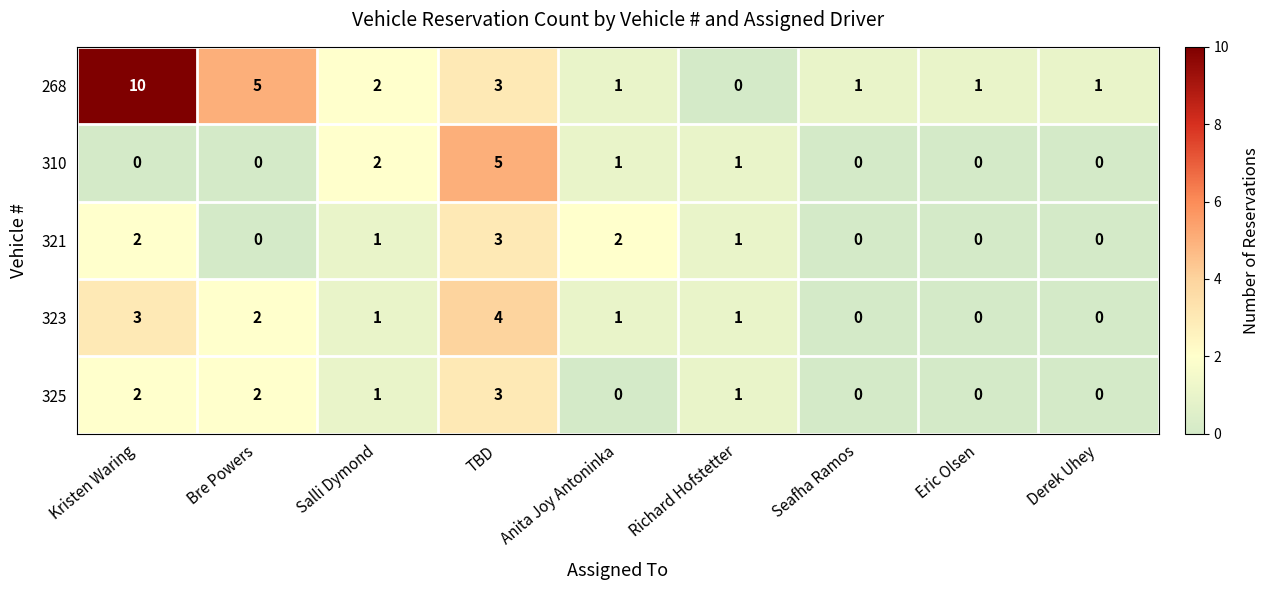

Which series changed the most between Salli Dymond and Seafha Ramos?

310